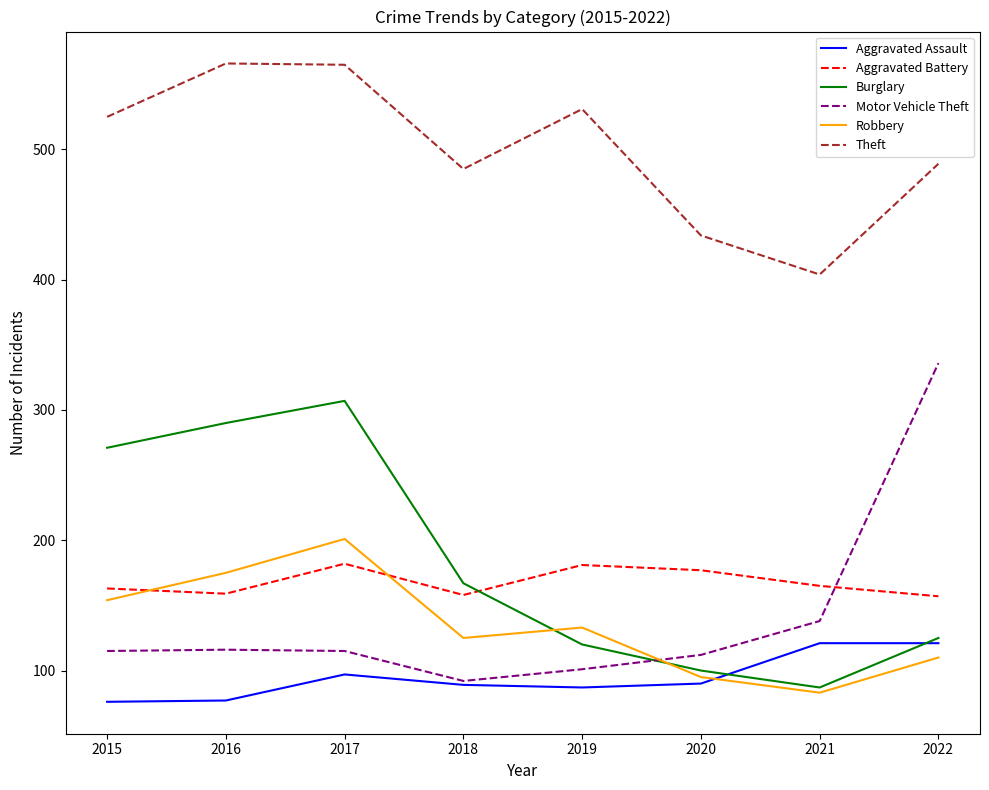

What is the lowest value of the Theft series?

404